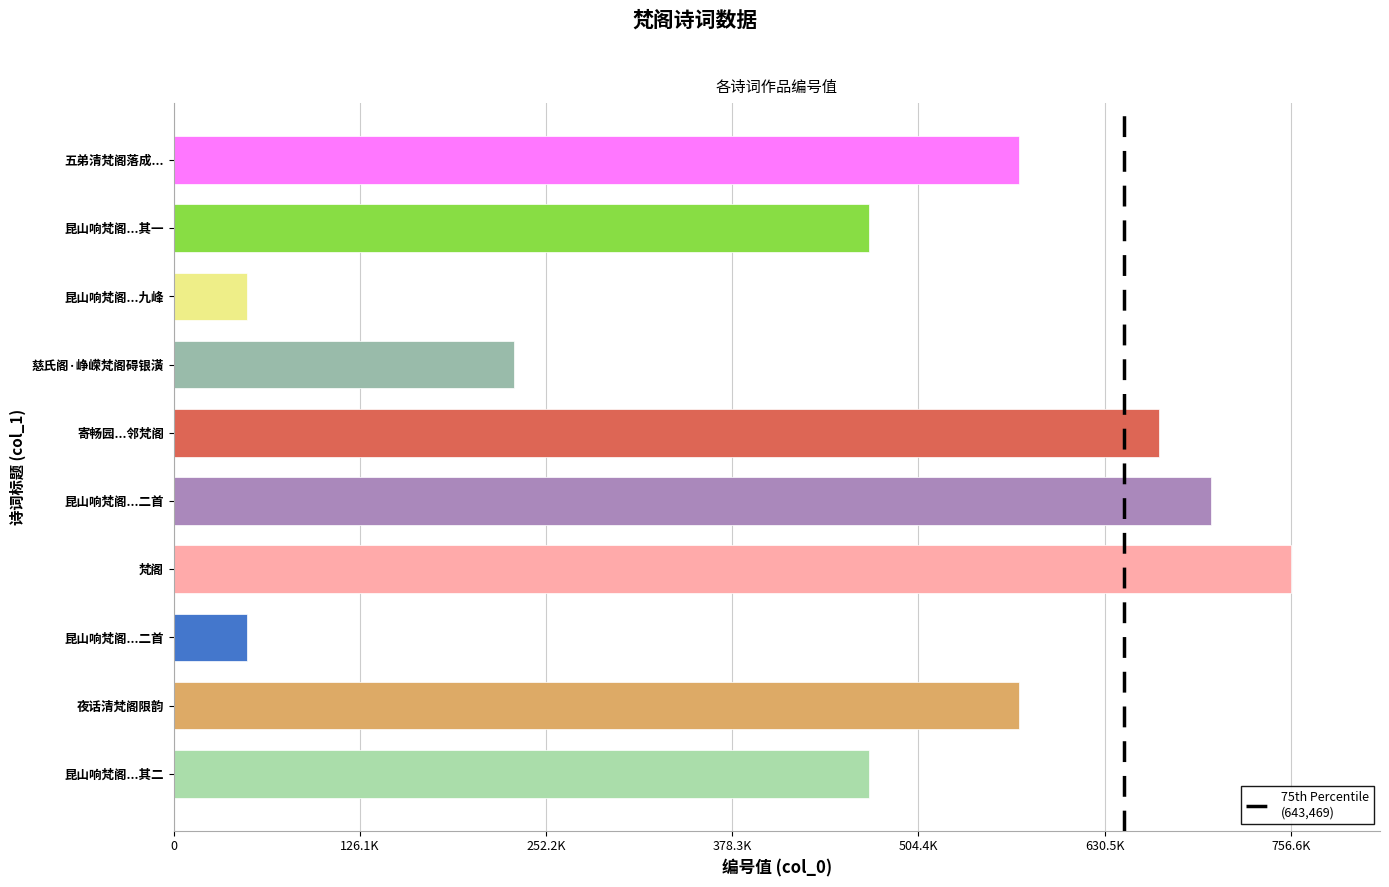

What is the difference between the maximum and minimum values?

707087